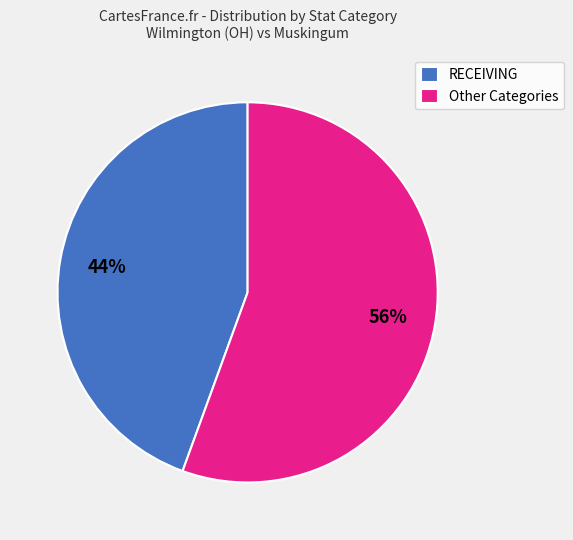

Is it true that RECEIVING is 44% of the pie?

True